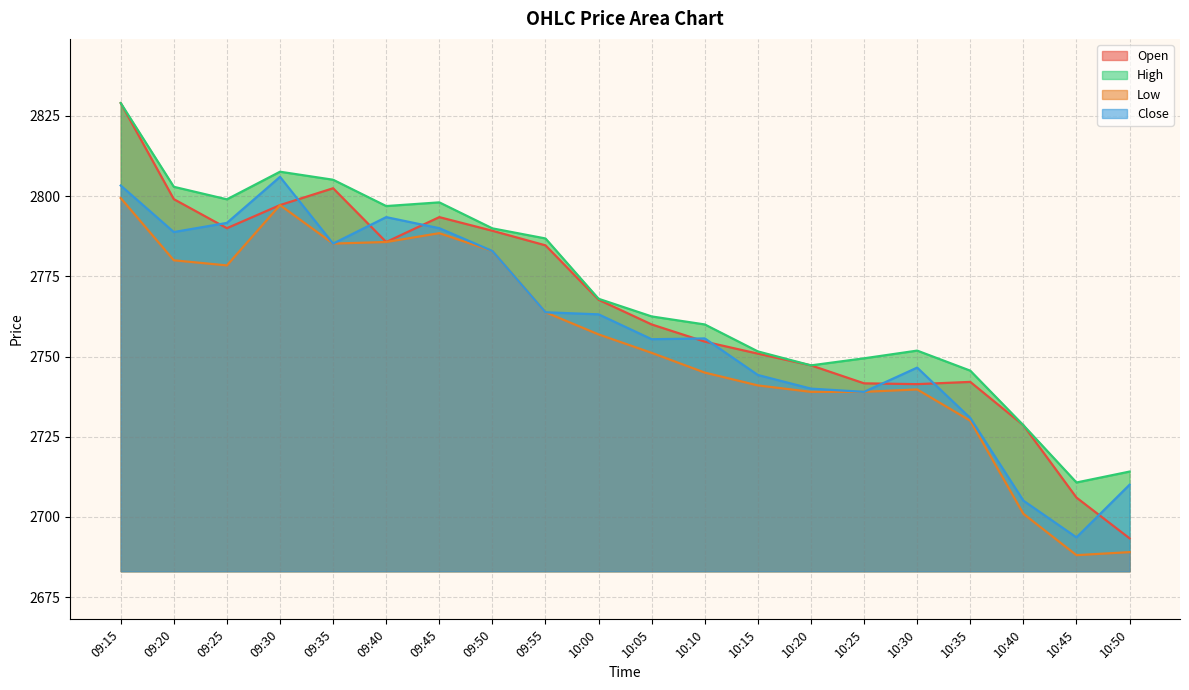

Reading left to right, list all the values displayed in this chart.

Open: 09:15=2829.0	09:20=2799.1	09:25=2790.0	09:30=2797.2	09:35=2802.4	09:40=2785.7	09:45=2793.4	09:50=2789.2	09:55=2784.7	10:00=2767.7	10:05=2760.0	10:10=2754.7	10:15=2750.9	10:20=2747.2	10:25=2741.7	10:30=2741.4	10:35=2742.1	10:40=2728.6	10:45=2706.1	10:50=2693.3
High: 09:15=2829.0	09:20=2802.9	09:25=2799.0	09:30=2807.6	09:35=2805.1	09:40=2796.9	09:45=2798.1	09:50=2789.9	09:55=2786.8	10:00=2768.0	10:05=2762.5	10:10=2760.0	10:15=2751.6	10:20=2747.2	10:25=2749.4	10:30=2751.8	10:35=2745.6	10:40=2728.6	10:45=2710.8	10:50=2714.2
Low: 09:15=2799.4	09:20=2780.0	09:25=2778.4	09:30=2797.2	09:35=2785.2	09:40=2785.7	09:45=2788.4	09:50=2782.9	09:55=2763.8	10:00=2756.9	10:05=2751.2	10:10=2745.0	10:15=2741.0	10:20=2739.0	10:25=2739.0	10:30=2739.8	10:35=2730.0	10:40=2701.0	10:45=2688.1	10:50=2689.1
Close: 09:15=2803.3	09:20=2788.8	09:25=2791.7	09:30=2806.0	09:35=2785.2	09:40=2793.4	09:45=2790.0	09:50=2782.9	09:55=2763.8	10:00=2763.2	10:05=2755.4	10:10=2755.7	10:15=2744.2	10:20=2740.0	10:25=2739.0	10:30=2746.6	10:35=2730.8	10:40=2705.1	10:45=2693.7	10:50=2710.1